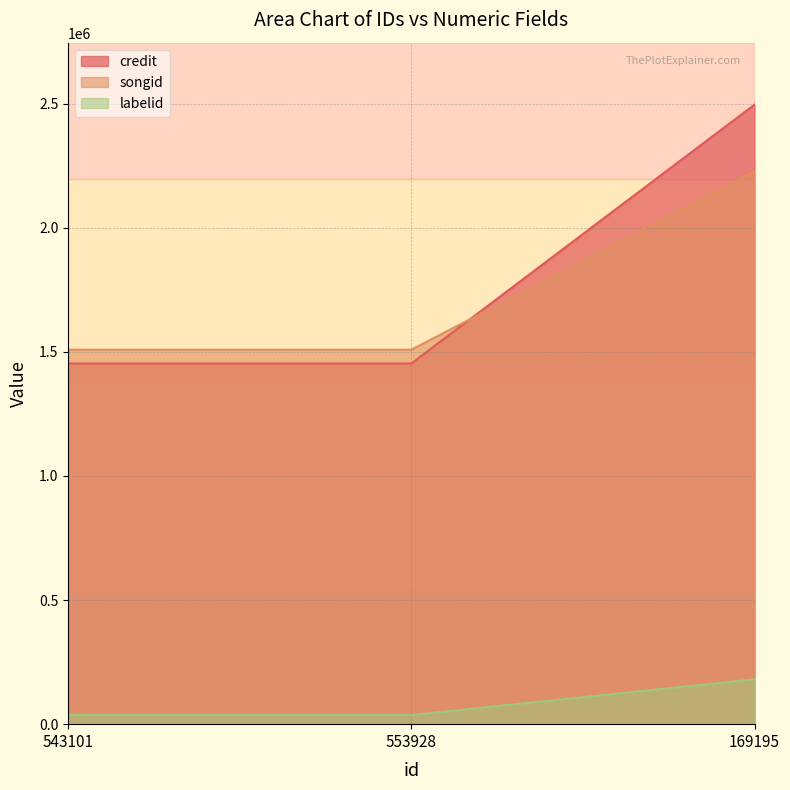

What is the average value of the credit series?

1801086